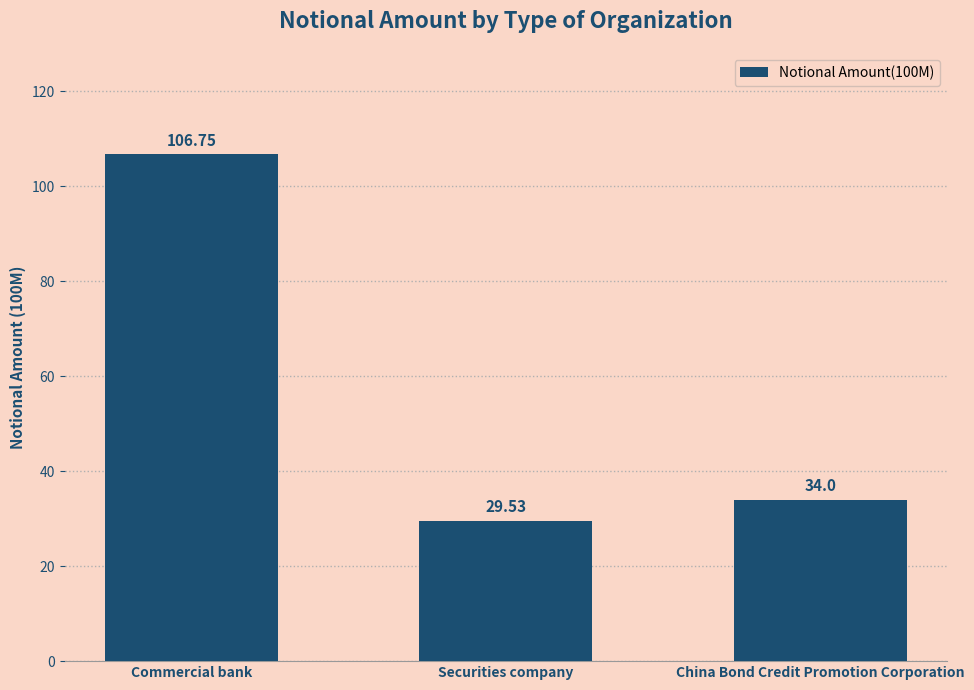

Approximately how many times larger is the value at Commercial bank compared to Securities company?

3.6